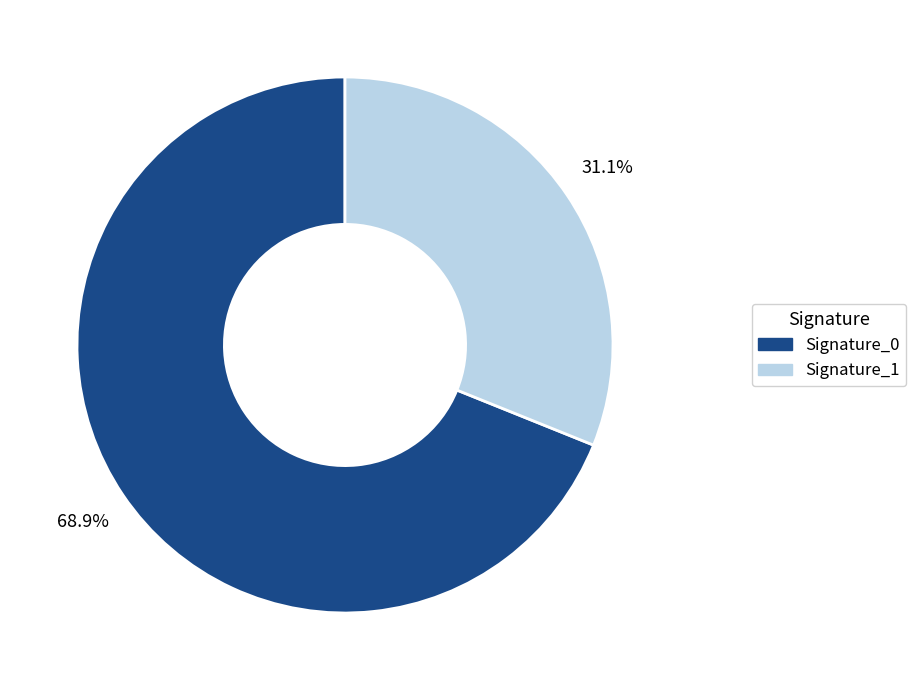

How many slices are in this pie chart?

2